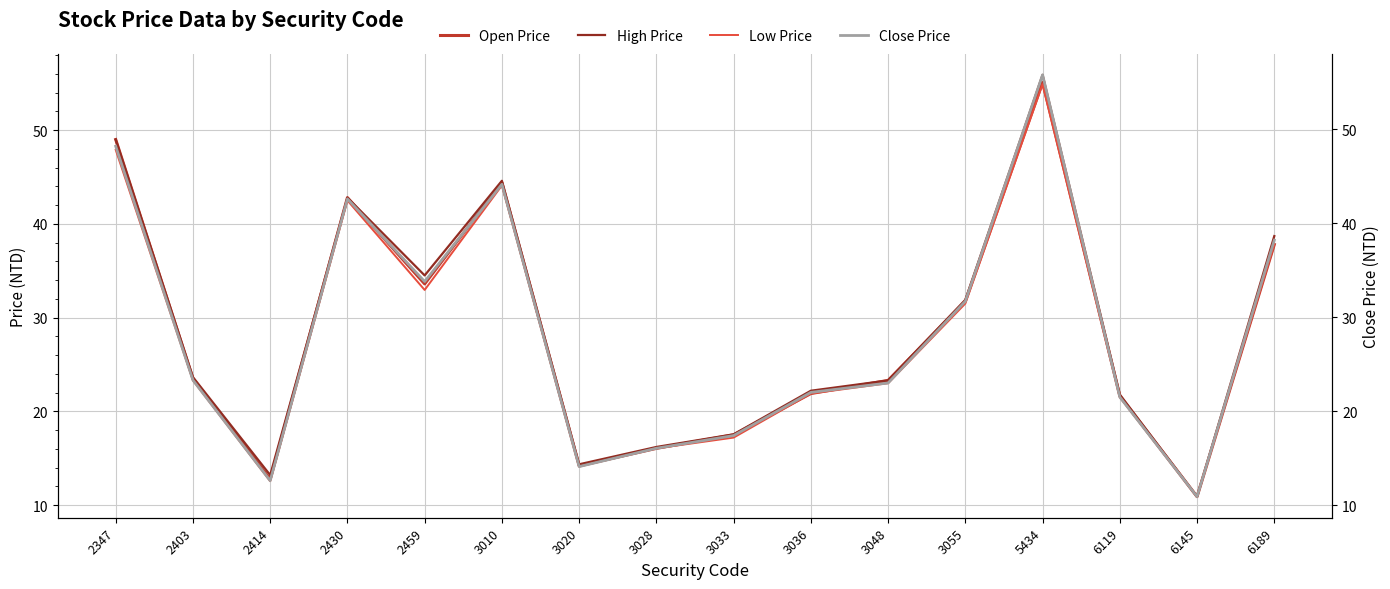

What value does the Low Price series have at 2414?

12.6